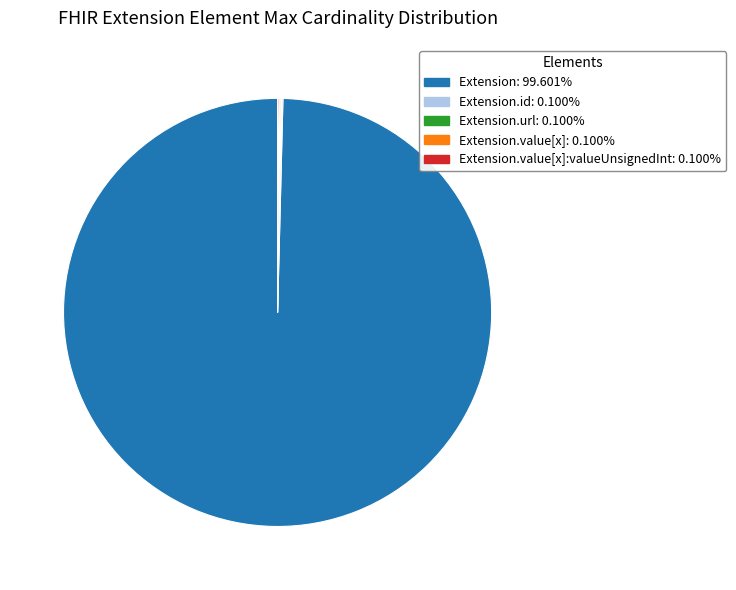

Is there a majority slice in this chart?

Yes